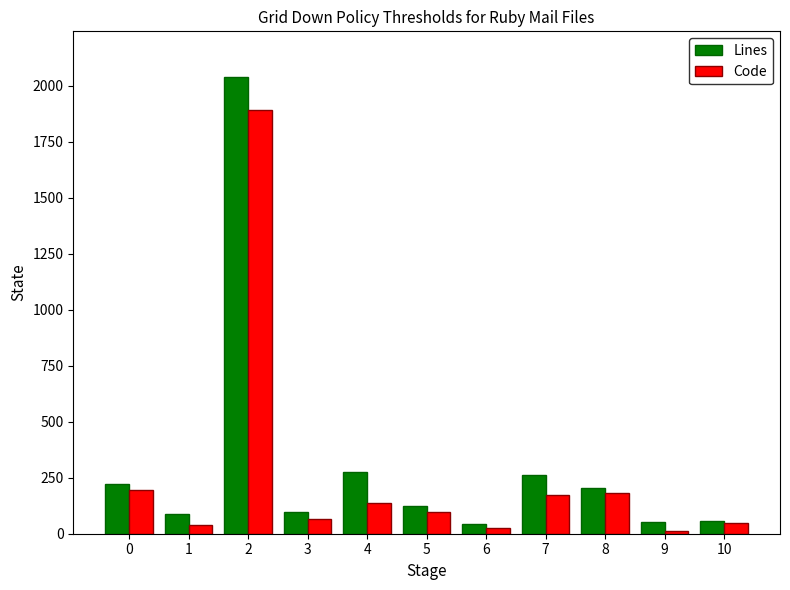

What is the difference between the second highest and minimum values in the Lines series?

230